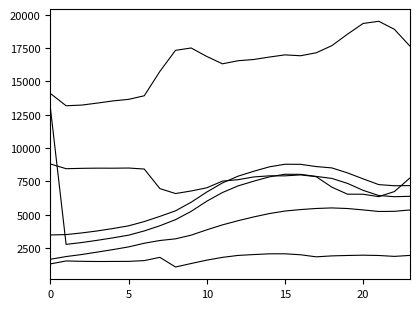

Does the chart display data point markers on the line(s)?

No